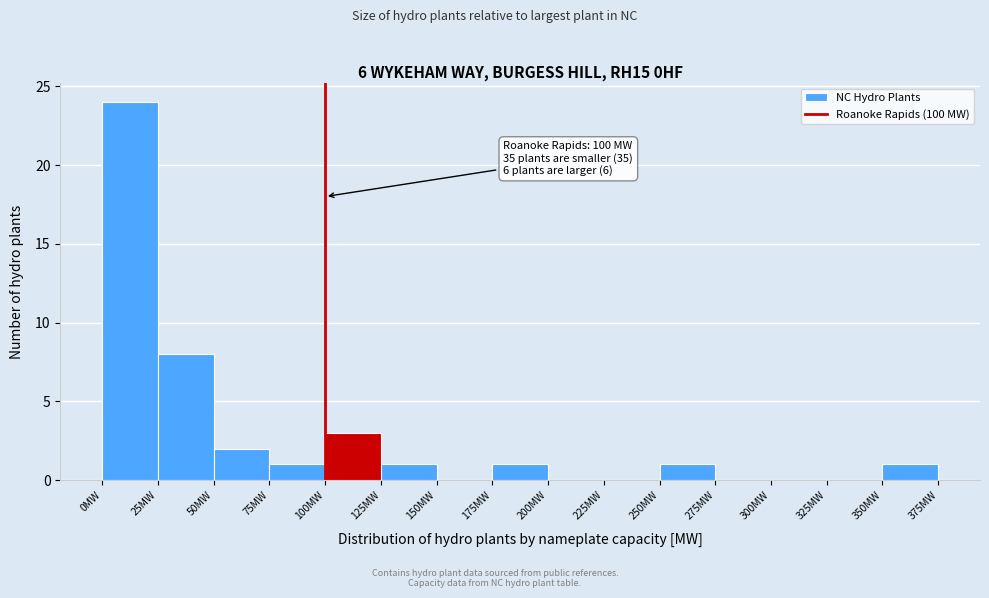

Over which range of the x-axis is the bar tallest?

0 to 25